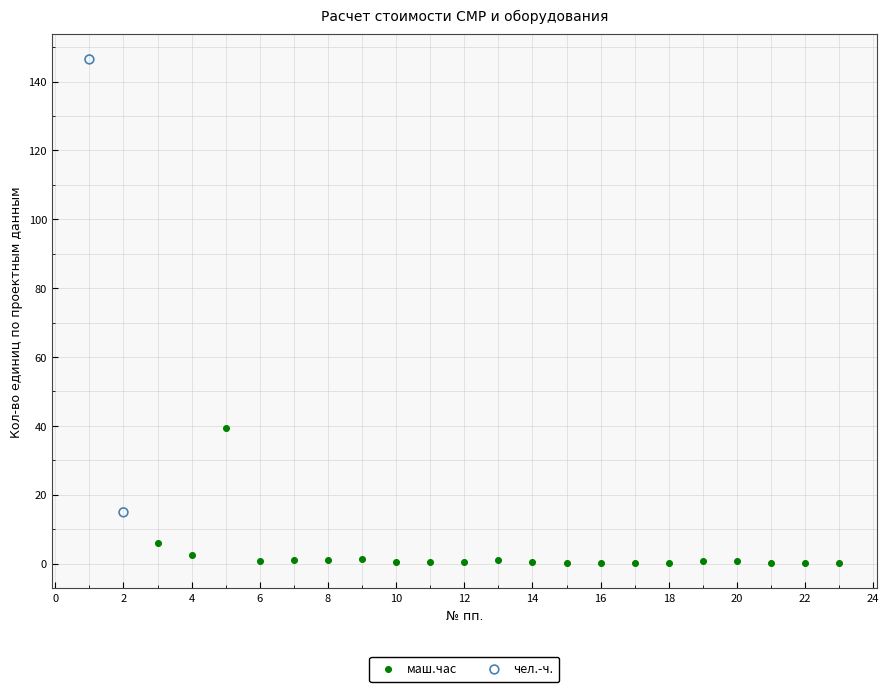

What are all the series names shown in the legend?

маш.час, чел.-ч.